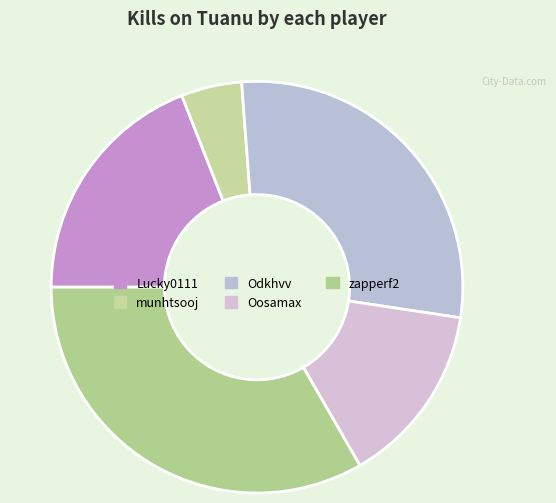

How many segments does this pie chart have?

5